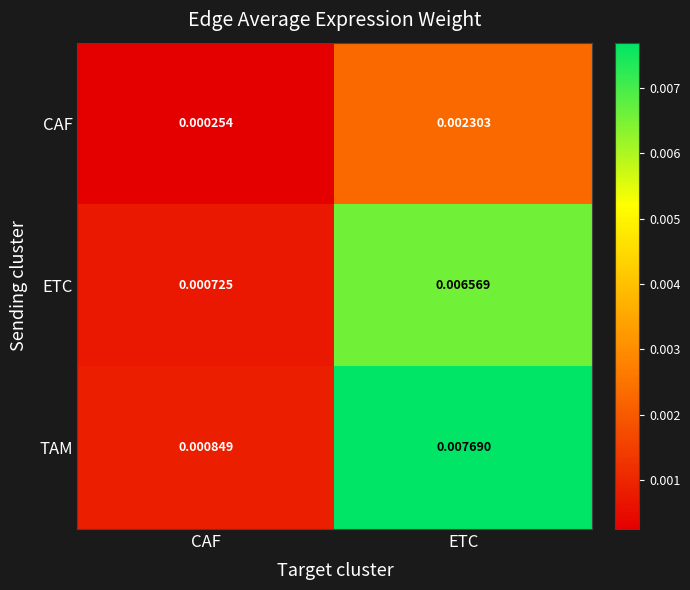

At which label is TAM closest to 0?

CAF